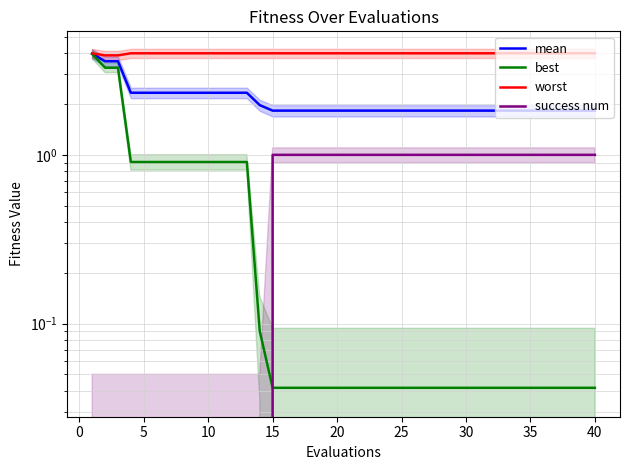

Reading left to right, transcribe all the data shown in this chart.

mean: 4.0	3.6	3.6	2.3	2.3	2.3	2.3	2.3	2.3	2.3	2.3	2.3	2.3	2.0	1.8	1.8	1.8	1.8	1.8	1.8	1.8	1.8	1.8	1.8	1.8	1.8	1.8	1.8	1.8	1.8	1.8	1.8	1.8	1.8	1.8	1.8	1.8	1.8	1.8	1.8
best: 4.0	3.3	3.3	0.9	0.9	0.9	0.9	0.9	0.9	0.9	0.9	0.9	0.9	0.1	0.0	0.0	0.0	0.0	0.0	0.0	0.0	0.0	0.0	0.0	0.0	0.0	0.0	0.0	0.0	0.0	0.0	0.0	0.0	0.0	0.0	0.0	0.0	0.0	0.0	0.0
worst: 4.0	3.9	3.9	4.0	4.0	4.0	4.0	4.0	4.0	4.0	4.0	4.0	4.0	4.0	4.0	4.0	4.0	4.0	4.0	4.0	4.0	4.0	4.0	4.0	4.0	4.0	4.0	4.0	4.0	4.0	4.0	4.0	4.0	4.0	4.0	4.0	4.0	4.0	4.0	4.0
success num: 0.0	0.0	0.0	0.0	0.0	0.0	0.0	0.0	0.0	0.0	0.0	0.0	0.0	0.0	1.0	1.0	1.0	1.0	1.0	1.0	1.0	1.0	1.0	1.0	1.0	1.0	1.0	1.0	1.0	1.0	1.0	1.0	1.0	1.0	1.0	1.0	1.0	1.0	1.0	1.0